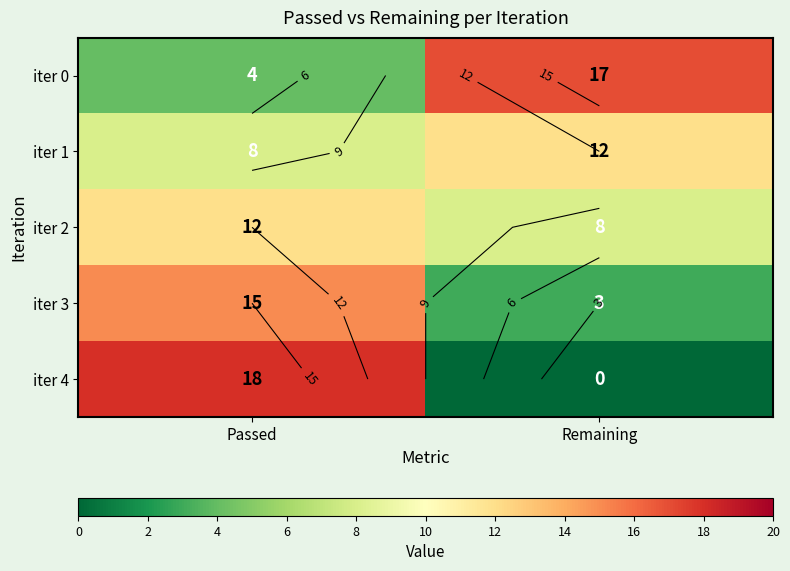

Is it true that iter 3 equals 3 at Remaining?

True